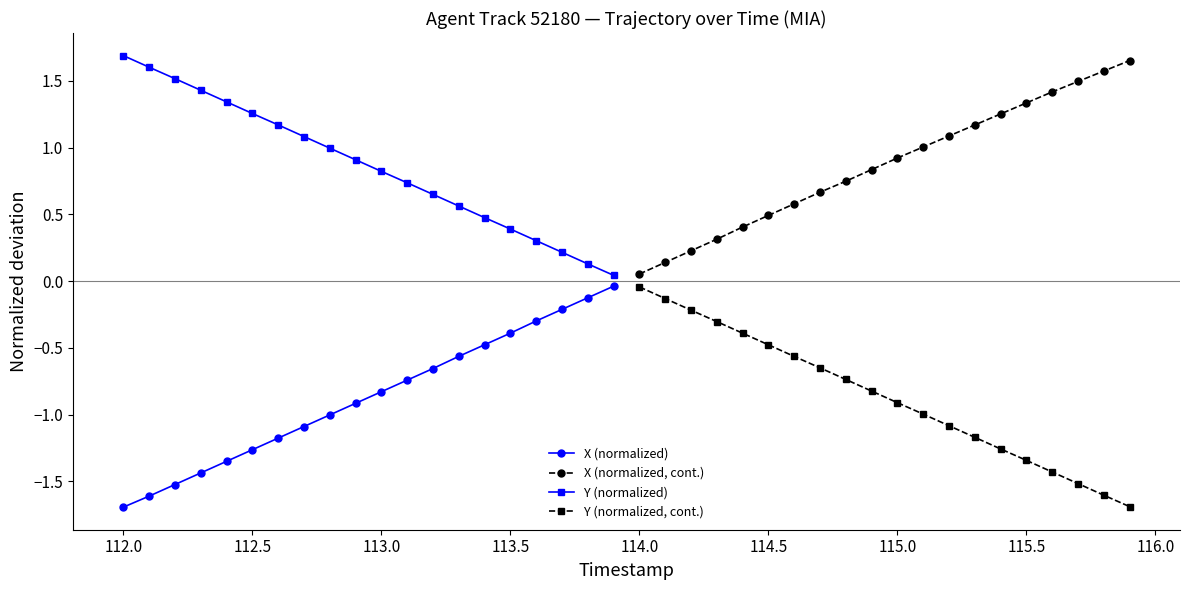

Where is Y (normalized, cont.) nearest to the value 0?

114.0